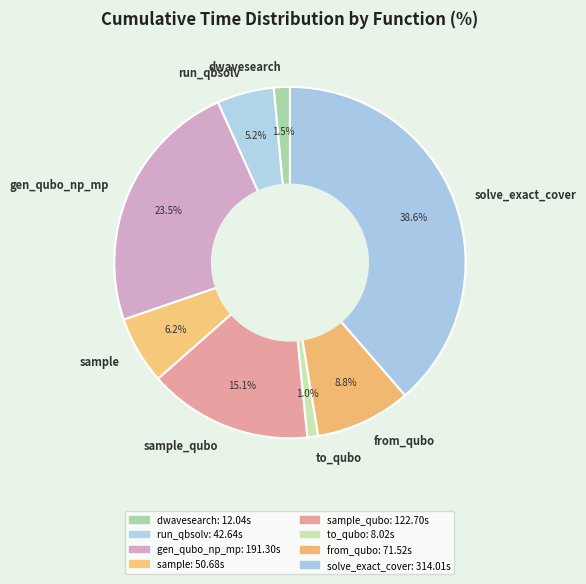

Between run_qbsolv and from_qubo, which is larger?

from_qubo